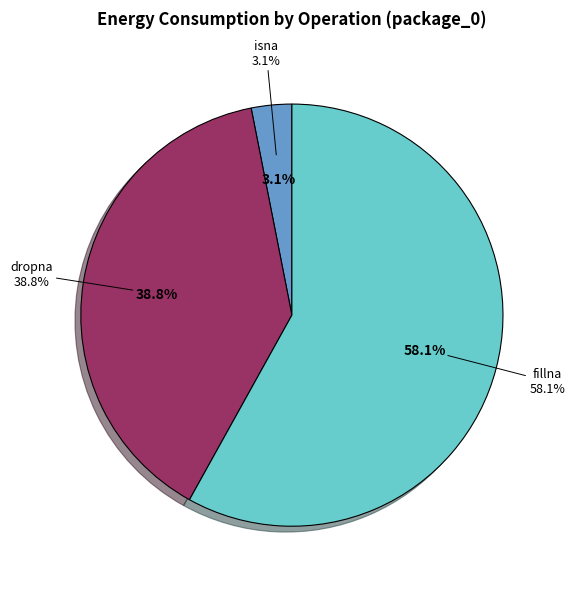

To the nearest percent, what portion does dropna represent?

39%